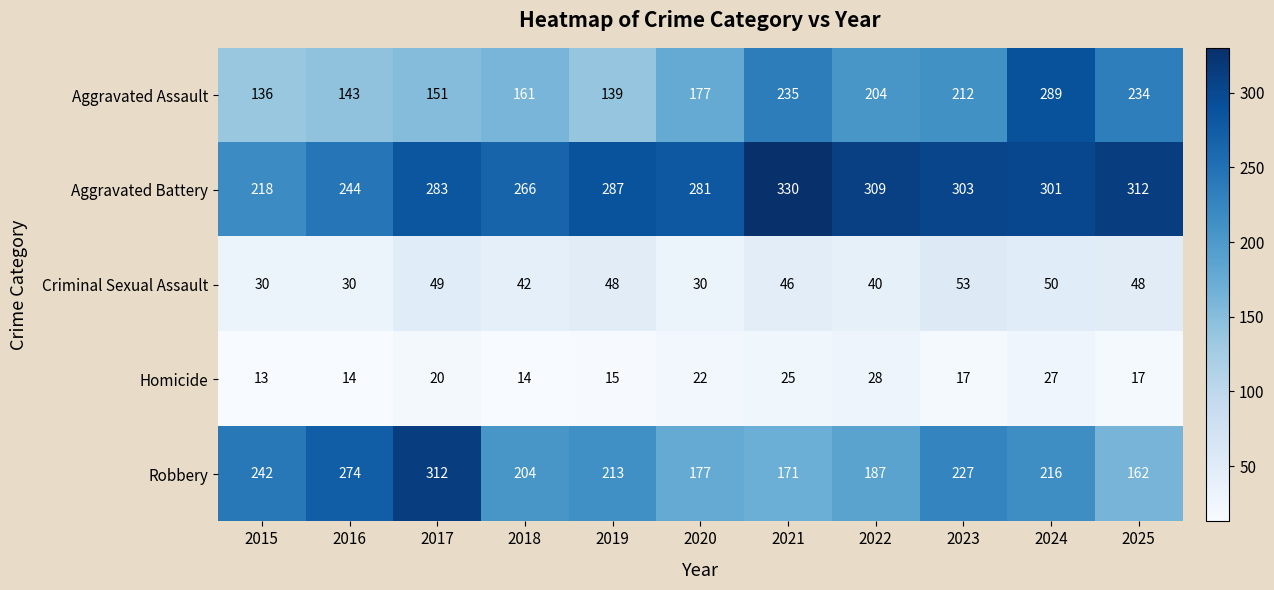

At which category is the sum across all series the highest?

2024